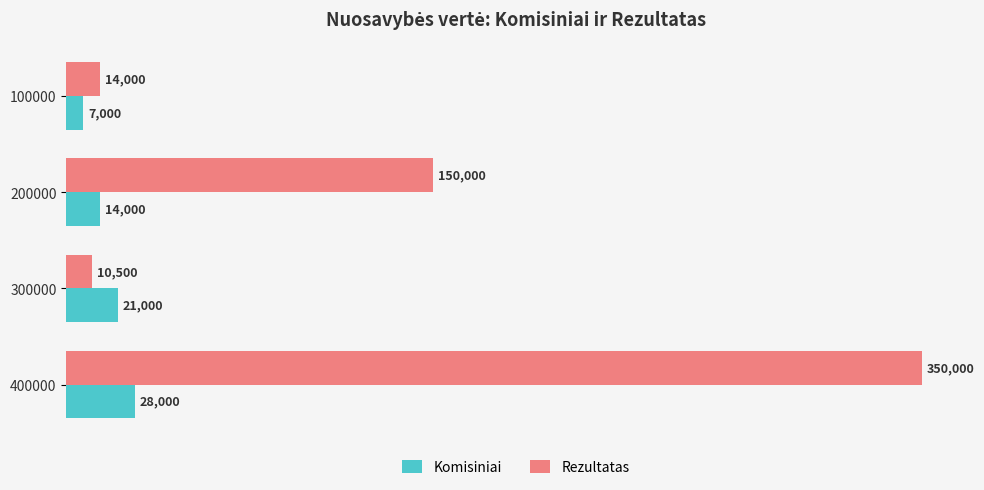

Which label corresponds to the largest value in the chart?

400000